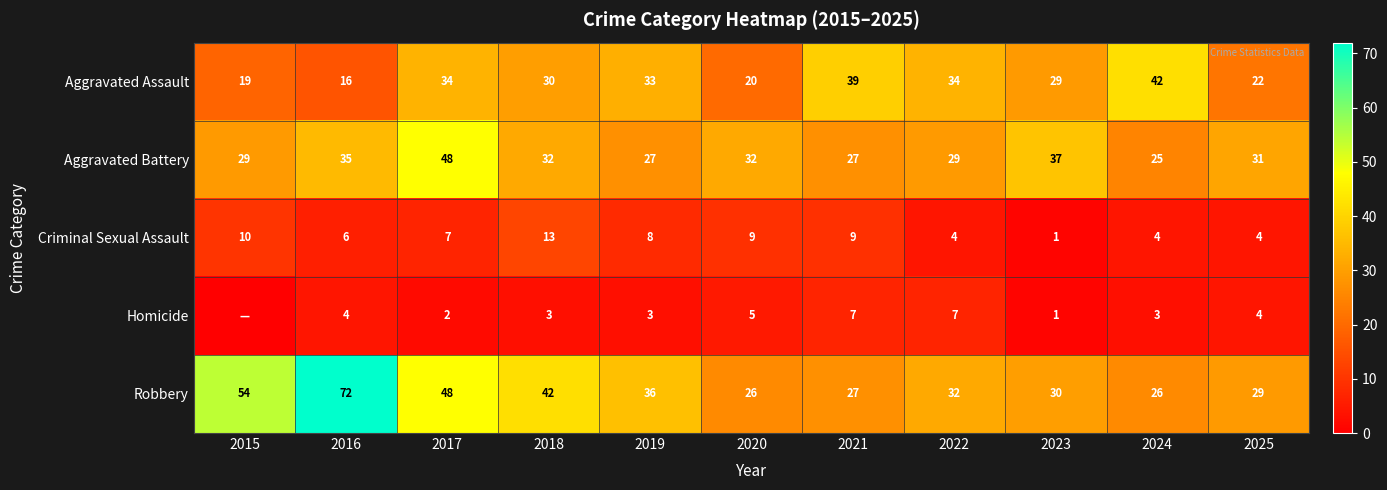

What is the difference between the maximum and minimum values in the Criminal Sexual Assault series?

12